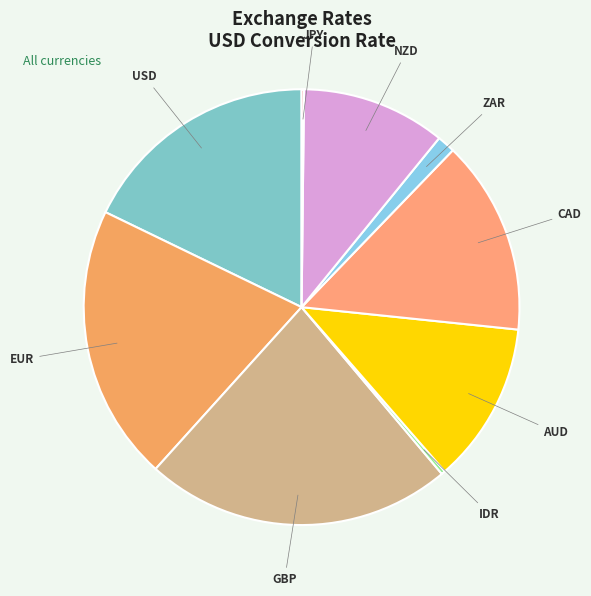

Approximately how many times larger is the value at AUD compared to GBP?

0.5